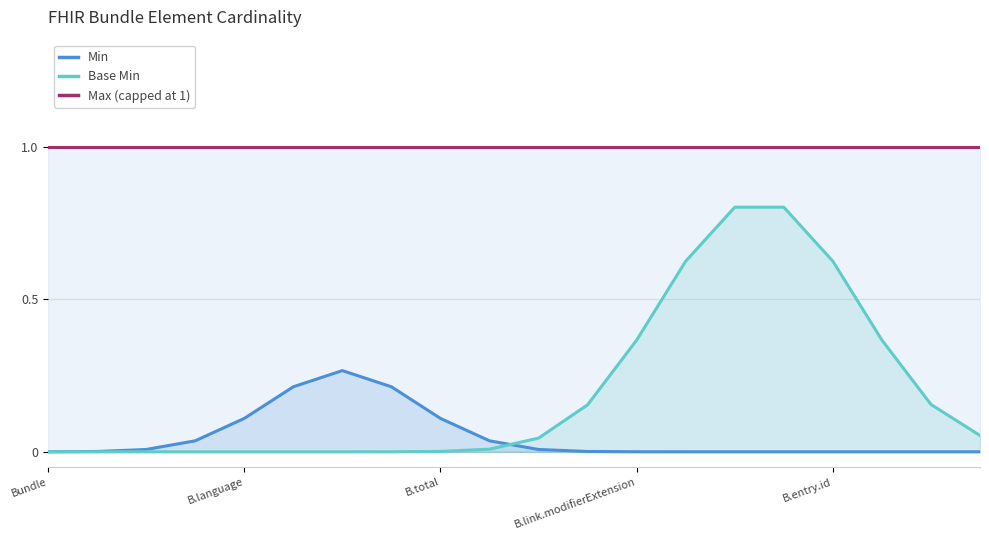

What is the highest value of the Min series?

0.3